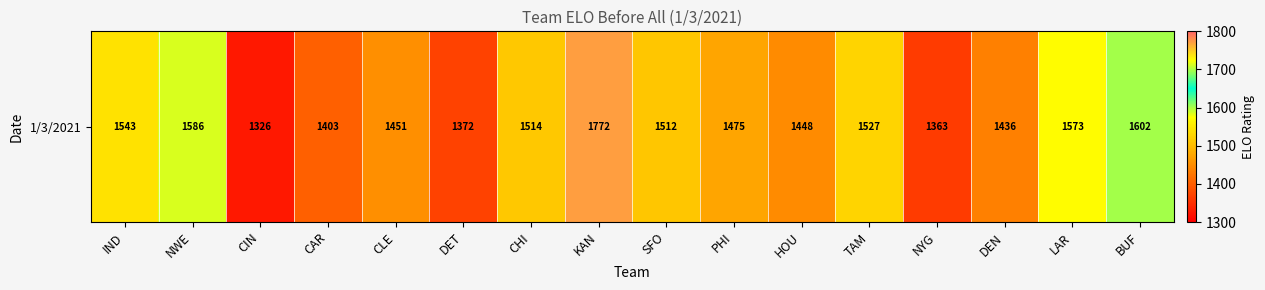

Which has a higher value, DET or KAN?

KAN